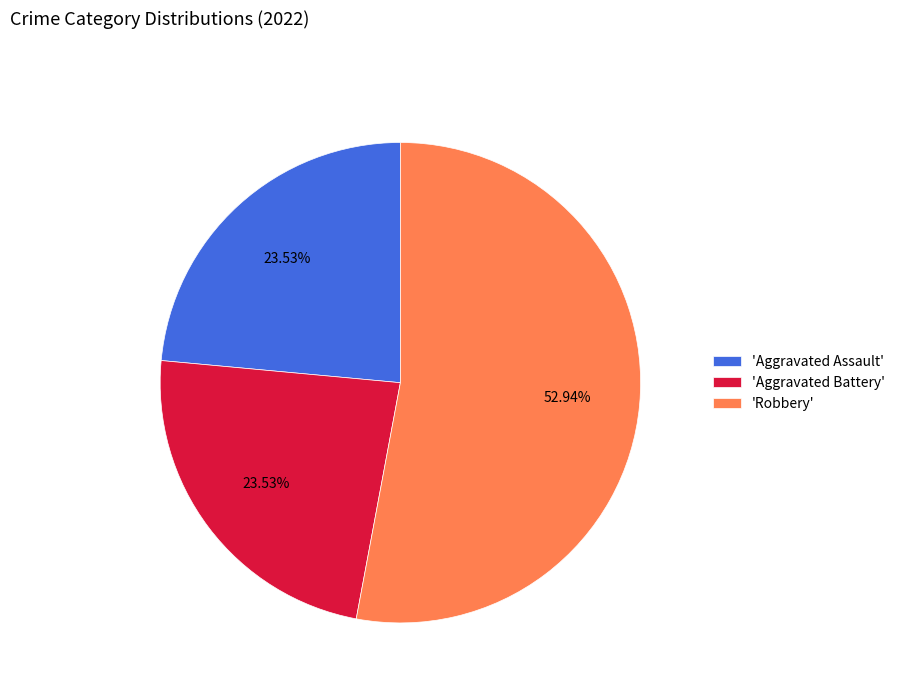

Which category has the biggest portion of the pie?

'Robbery'